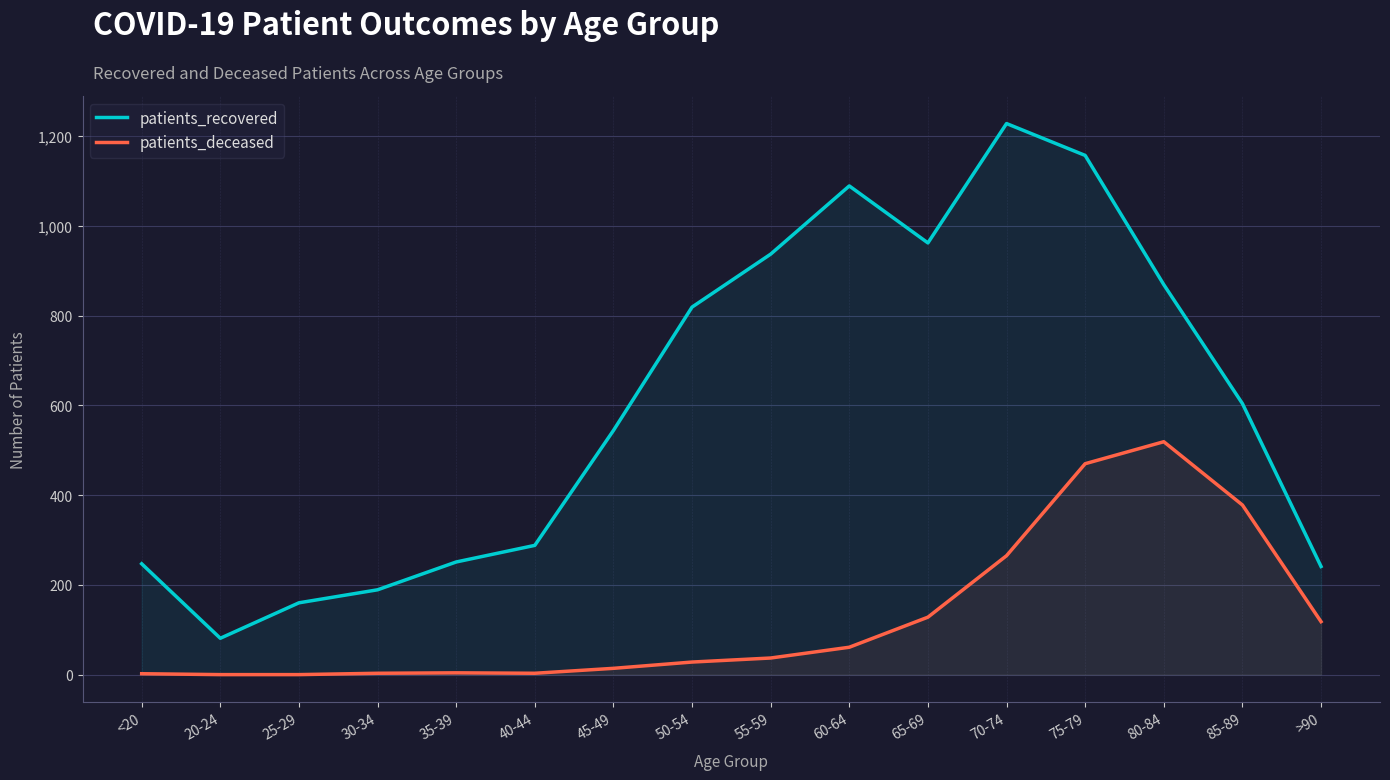

Is it true that patients_recovered equals 397 at 75-79?

False